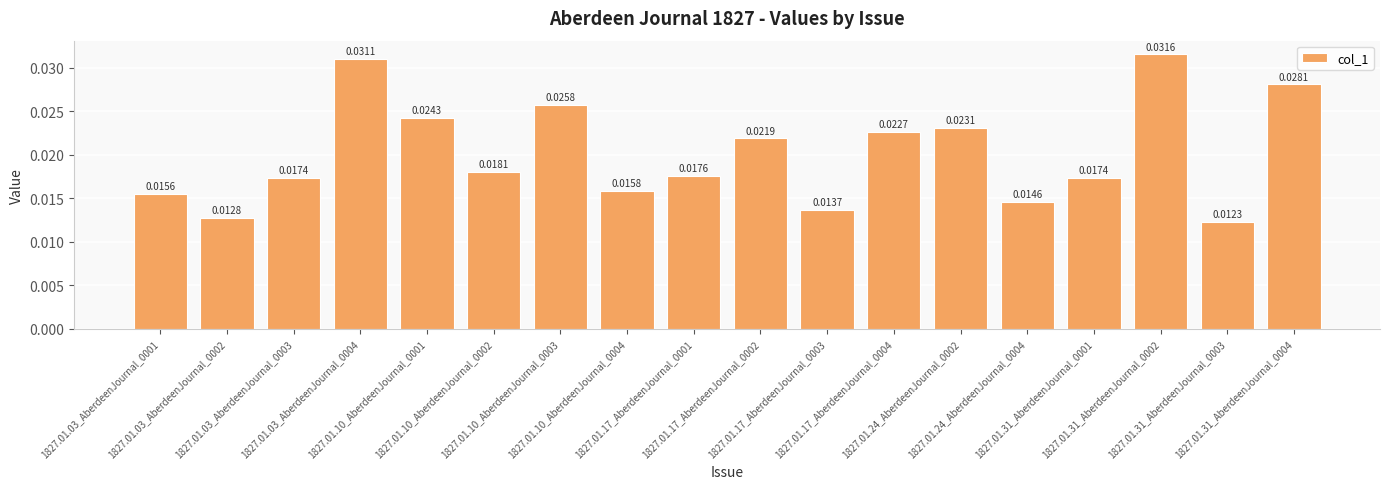

What position from the right is 1827.01.24_AberdeenJournal_0004?

5